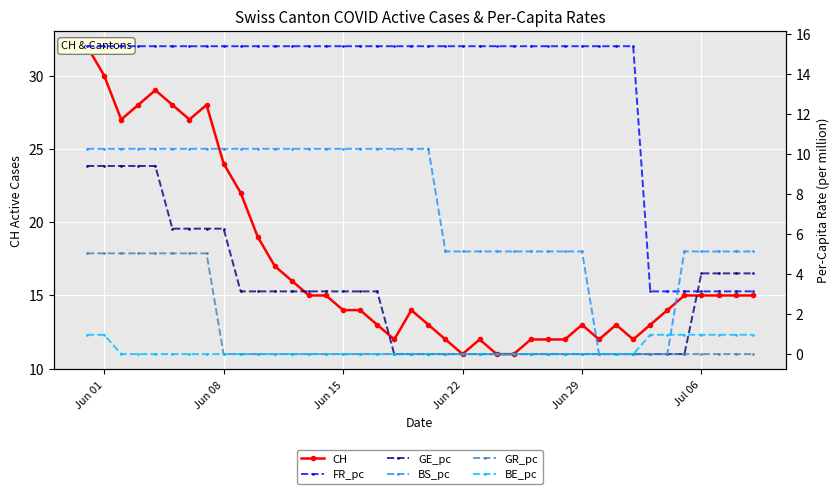

How many data points does each series have?

40